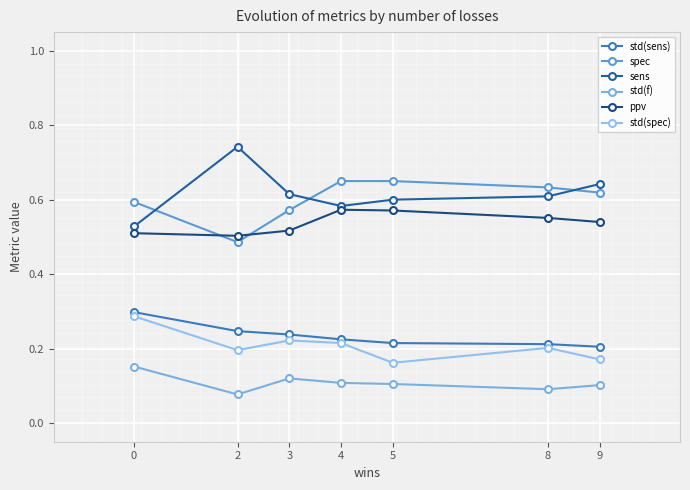

What is the sum of the std(f) values at 0 and 5?

0.3